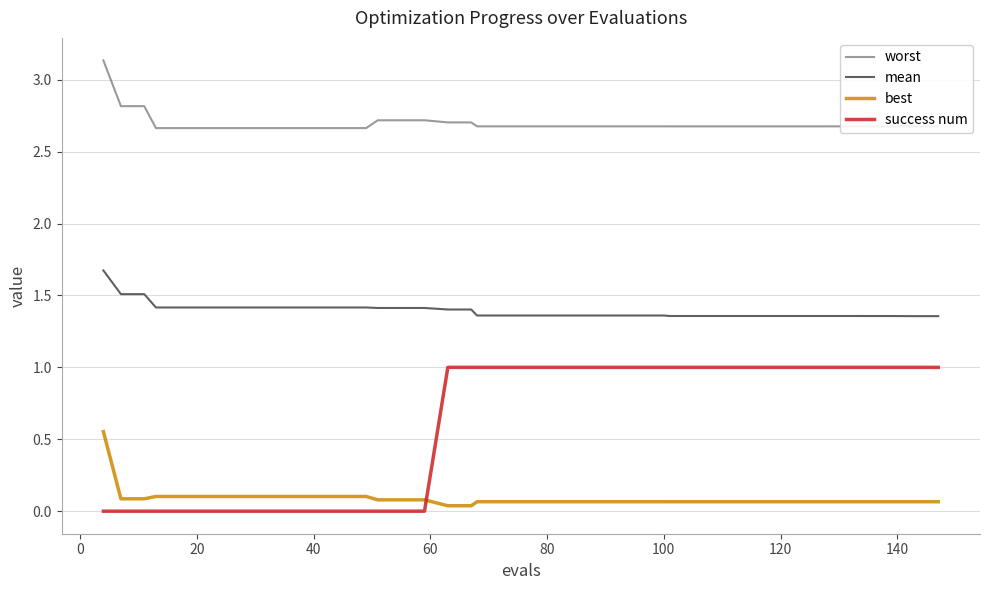

What is the difference between the second highest and second lowest values in the best series?

0.1